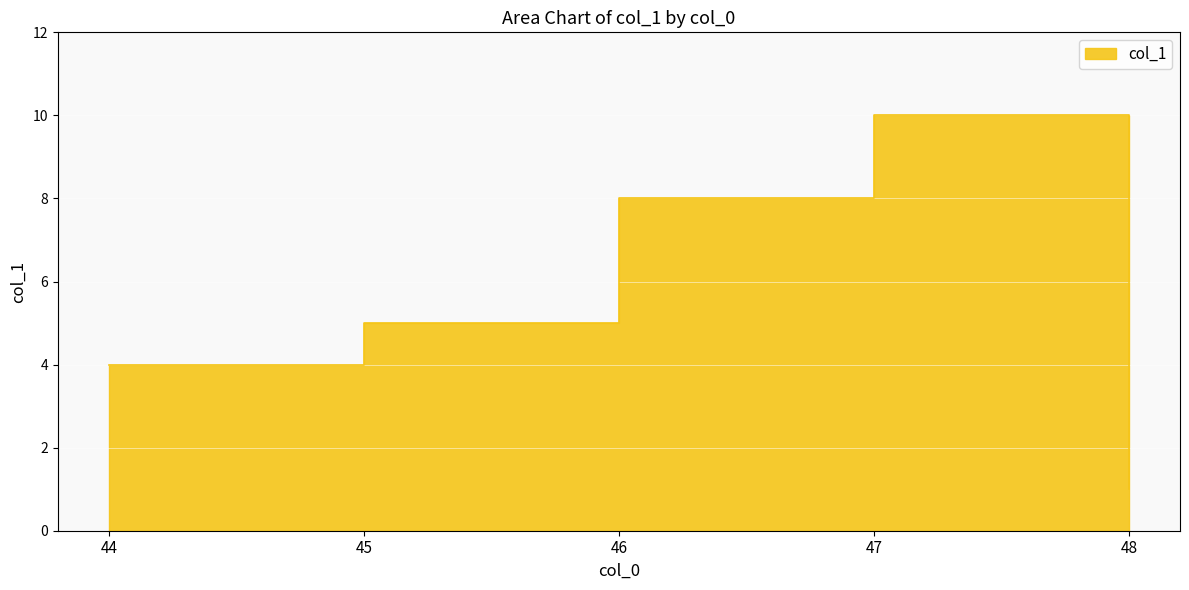

Reading left to right, extract all data points from this chart.

4	5	8	10	1